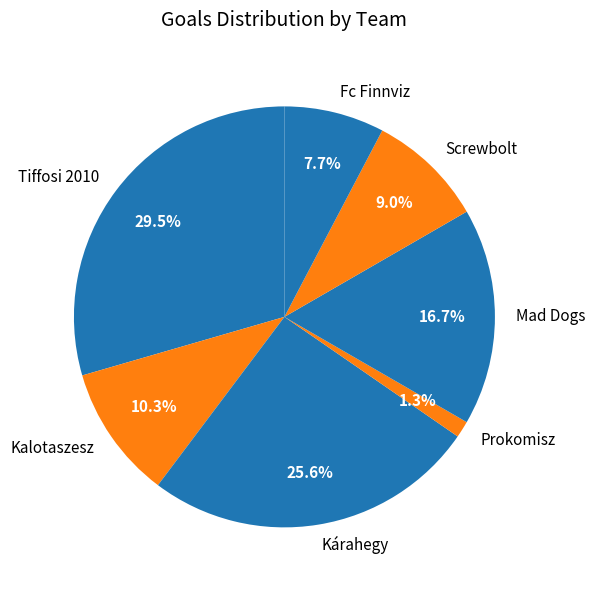

Which slice is the largest?

Tiffosi 2010